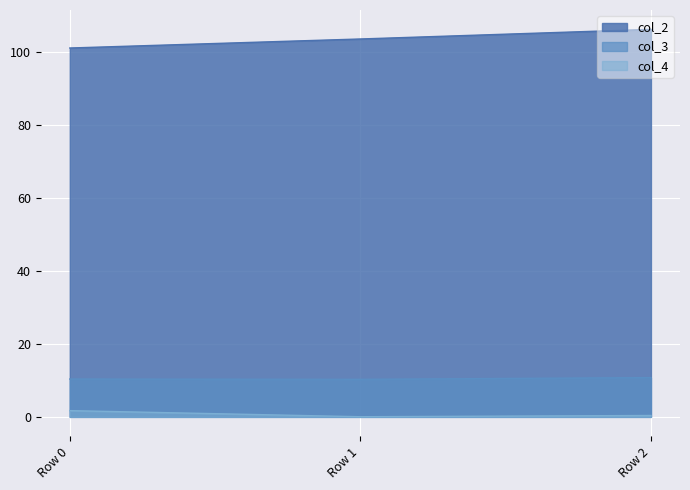

Which series has the largest total across all categories?

col_2